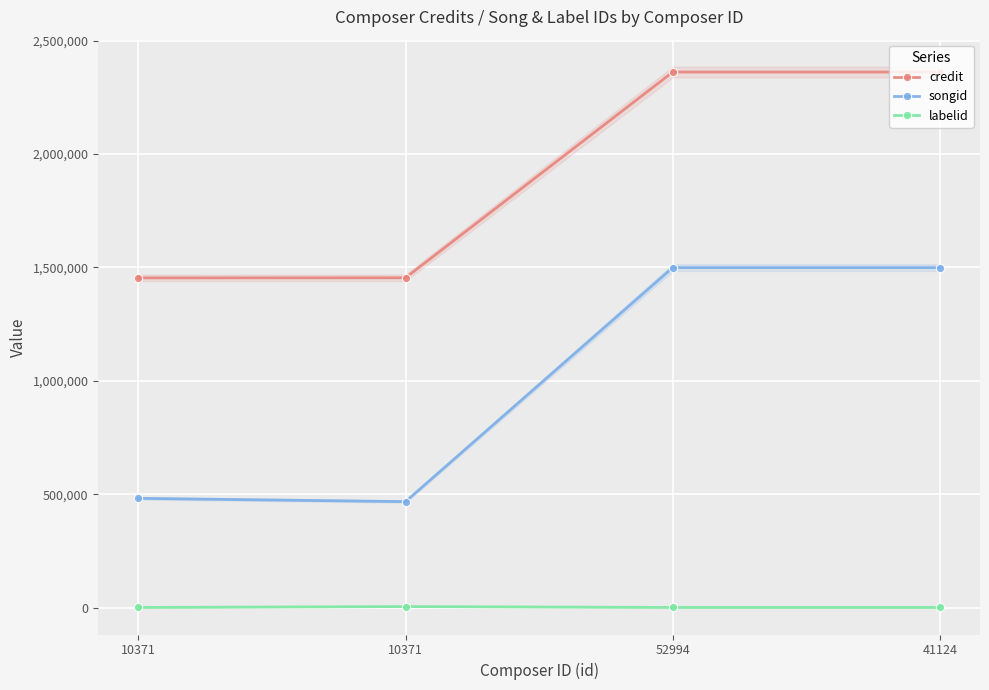

Rank the series by their average value, from highest to lowest.

credit, songid, labelid